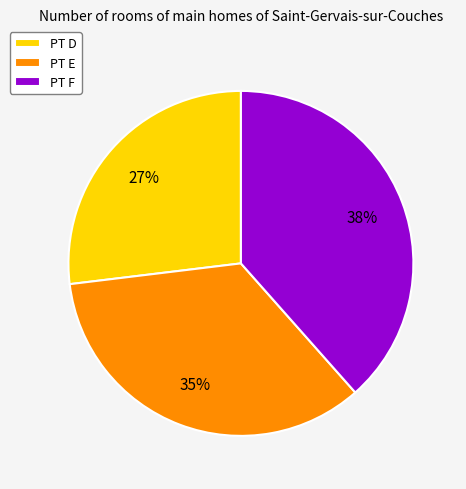

Is there any slice that represents more than half of the pie?

No